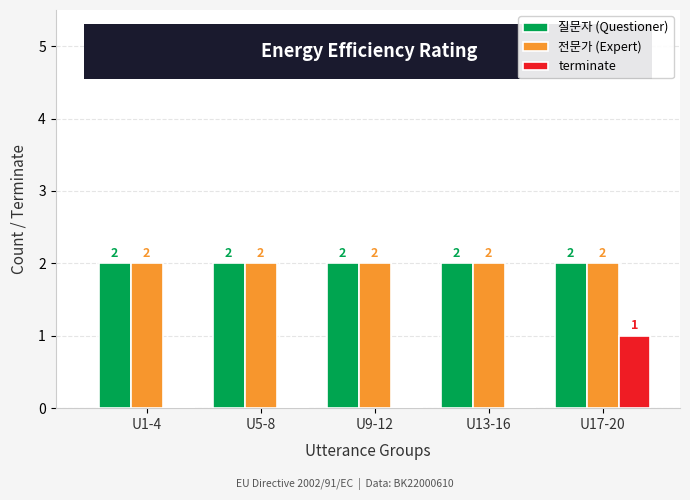

Is it true that 전문가 (Expert) equals 2 at U13-16?

True